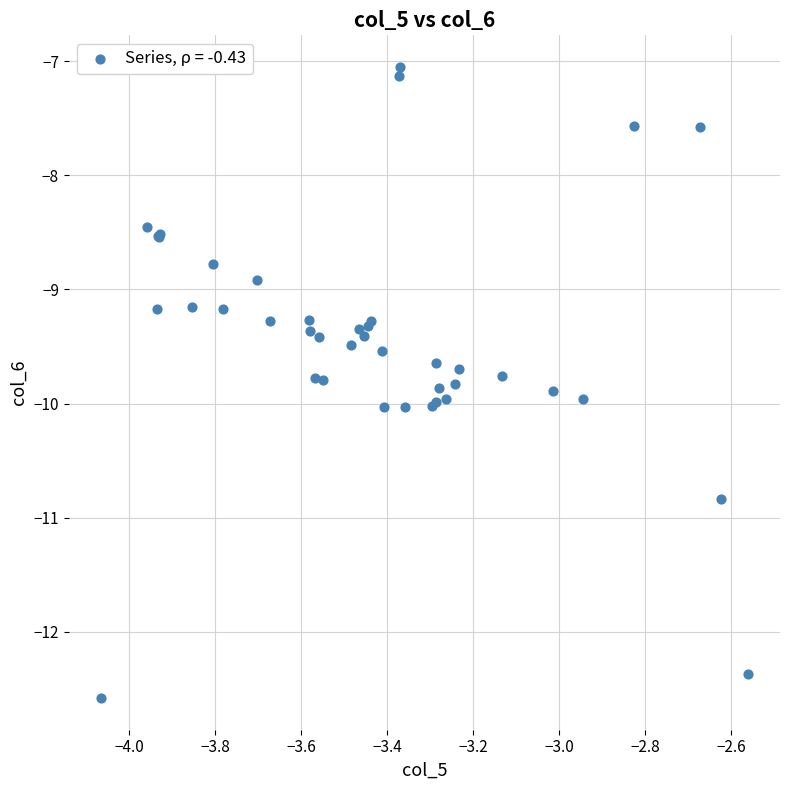

What Y value in the scatter plot is closest to -9?

-8.9